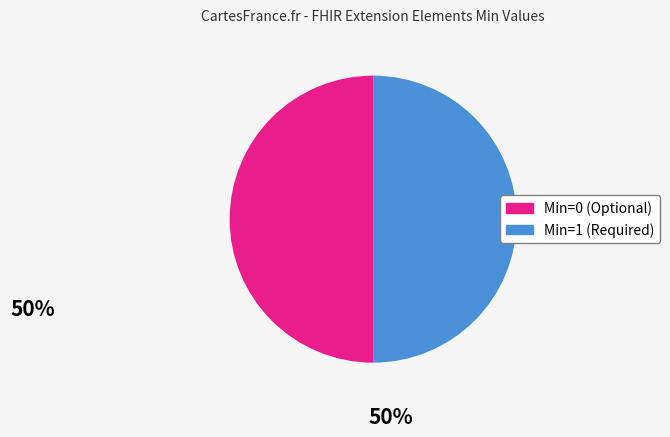

Is it true that Min=1 (Required) is 60% of the pie?

False